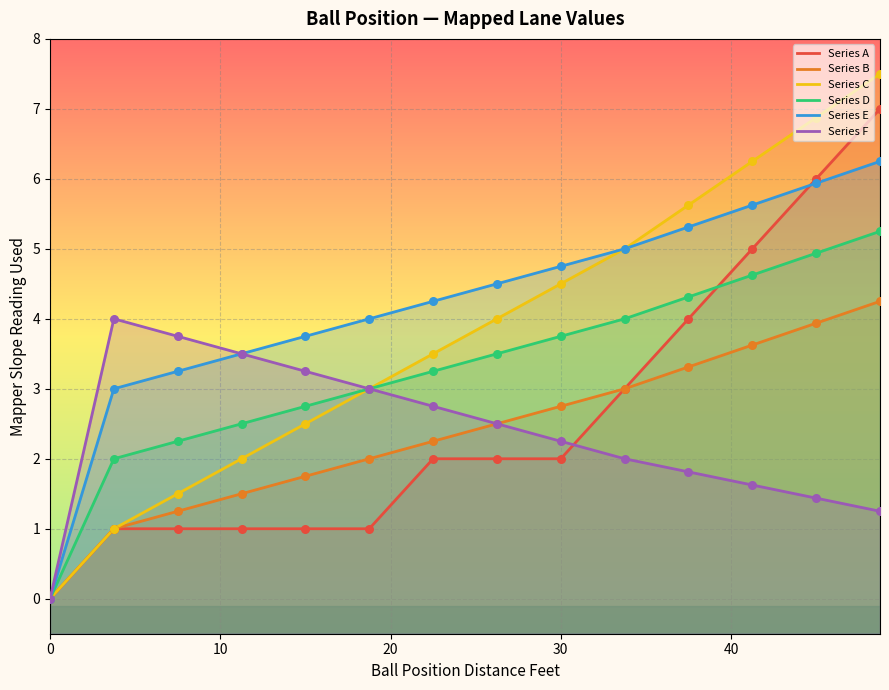

Which series reaches the maximum Y coordinate?

Series C